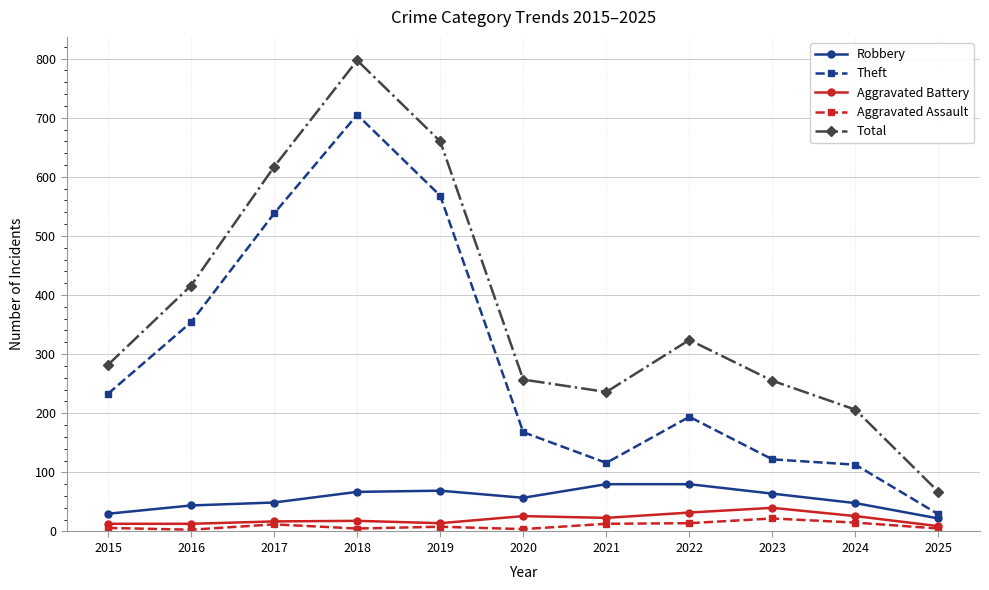

True or false: Aggravated Battery and Theft cross at least once.

False